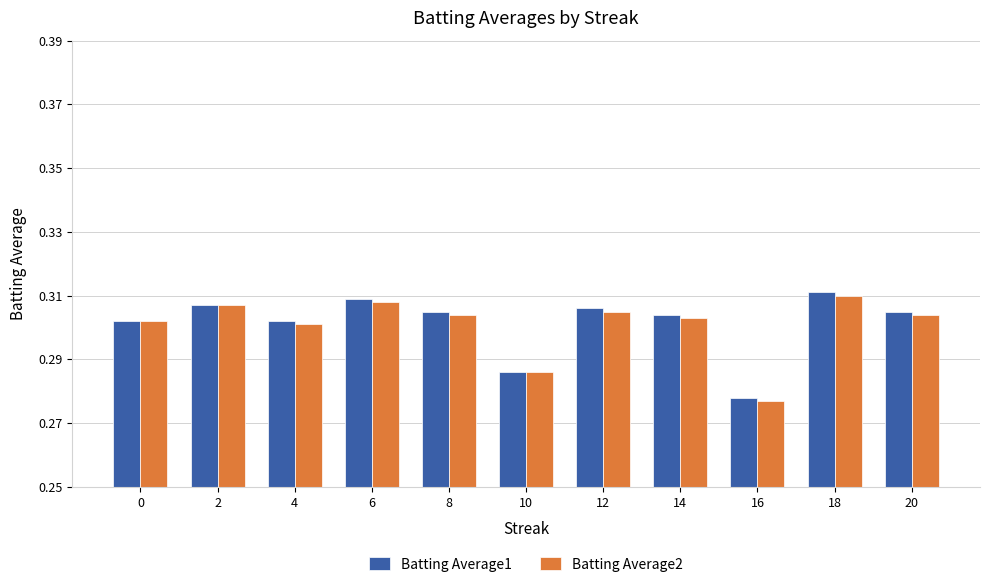

How many data points does each series have?

11